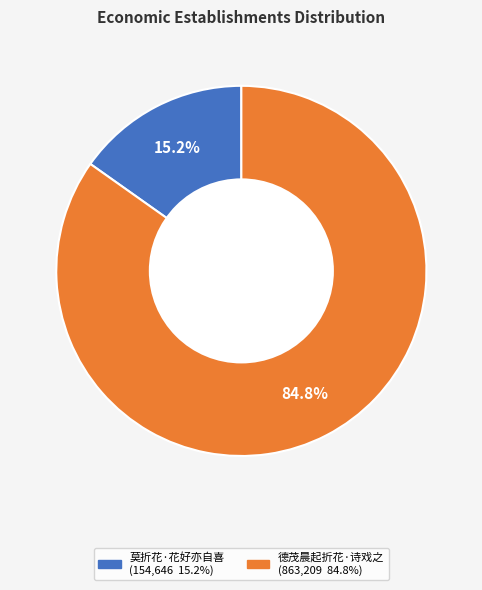

To the nearest percent, what is the difference between the largest and smallest slice percentages?

70%